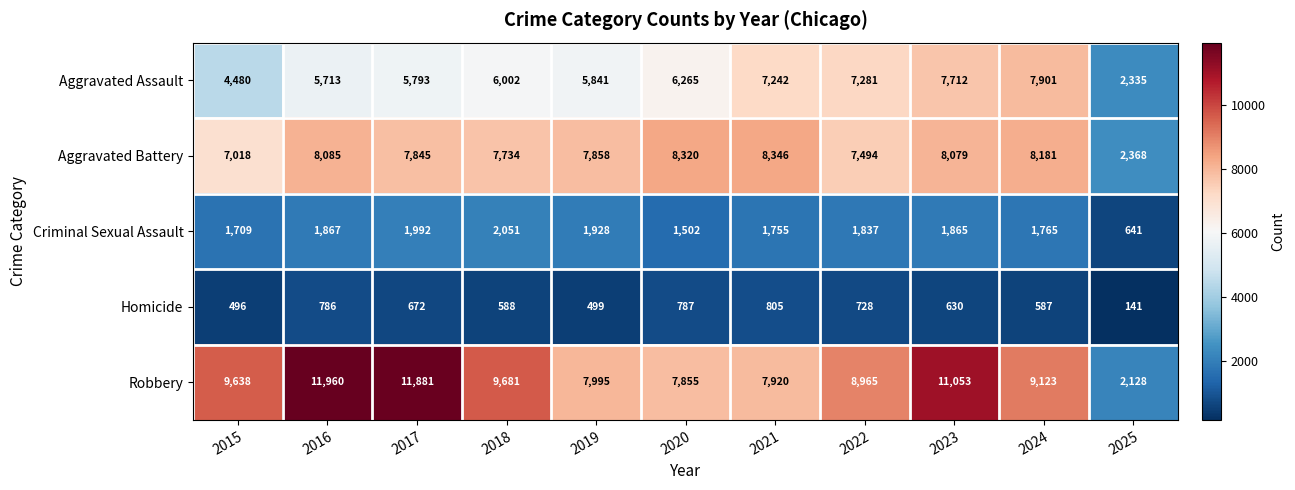

Which series has the widest spread of values?

Robbery